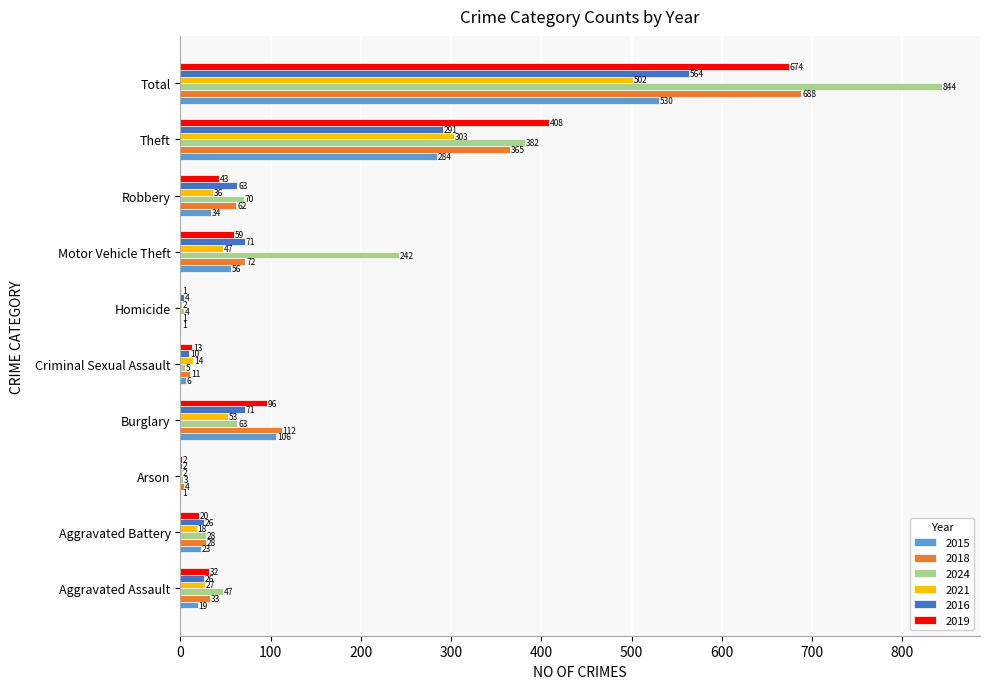

What is the sum of all 2015 values?

1060